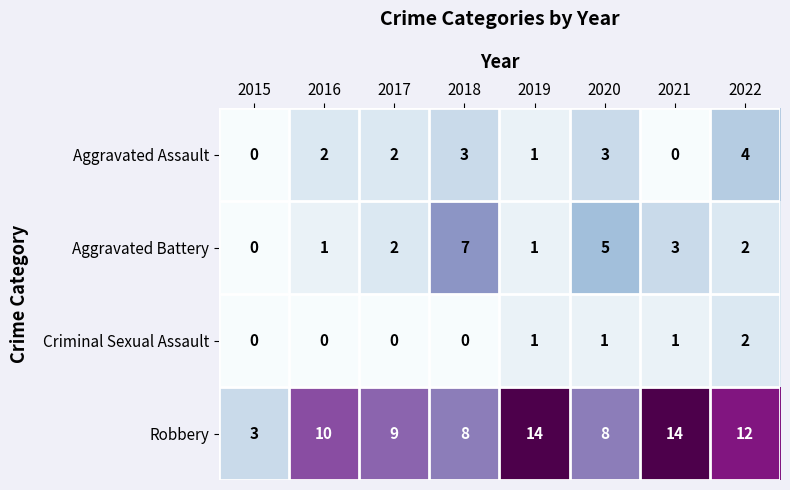

Rank the series by their maximum value, from lowest to highest.

Criminal Sexual Assault, Aggravated Assault, Aggravated Battery, Robbery